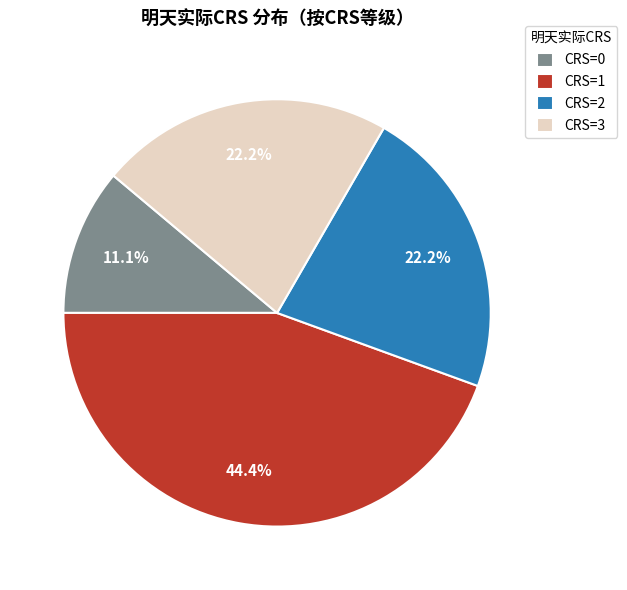

Is there any slice that represents more than half of the pie?

No